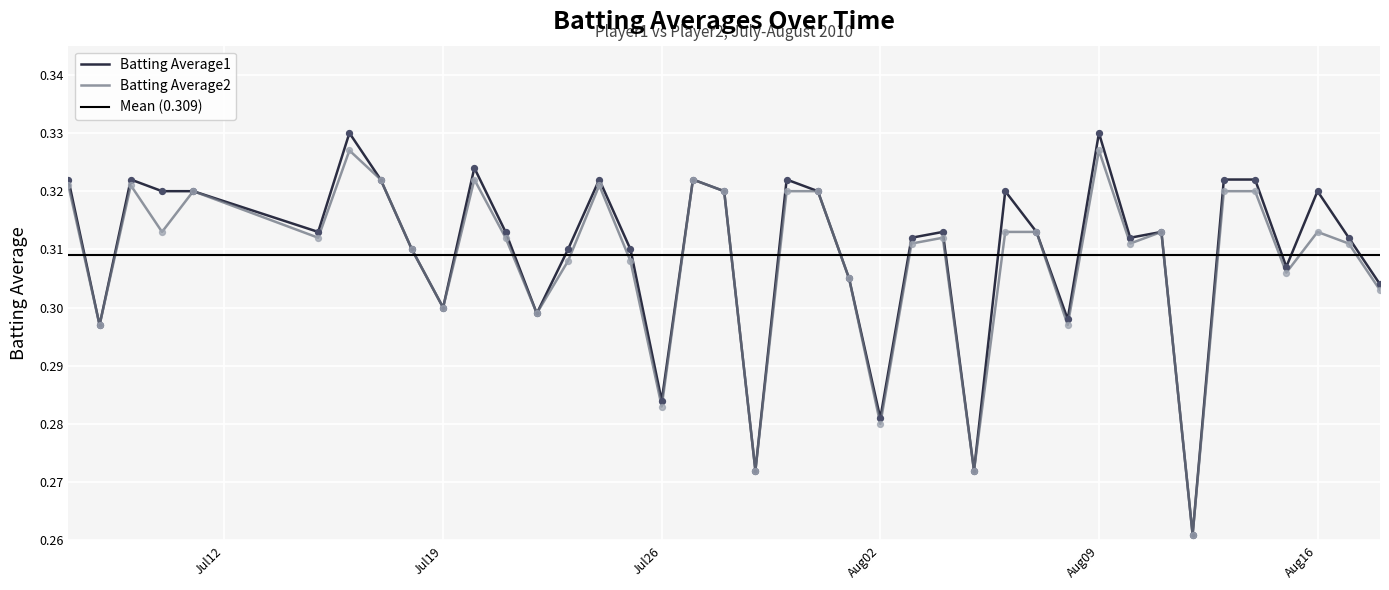

At which category is the sum across all series the highest?

2010-07-16